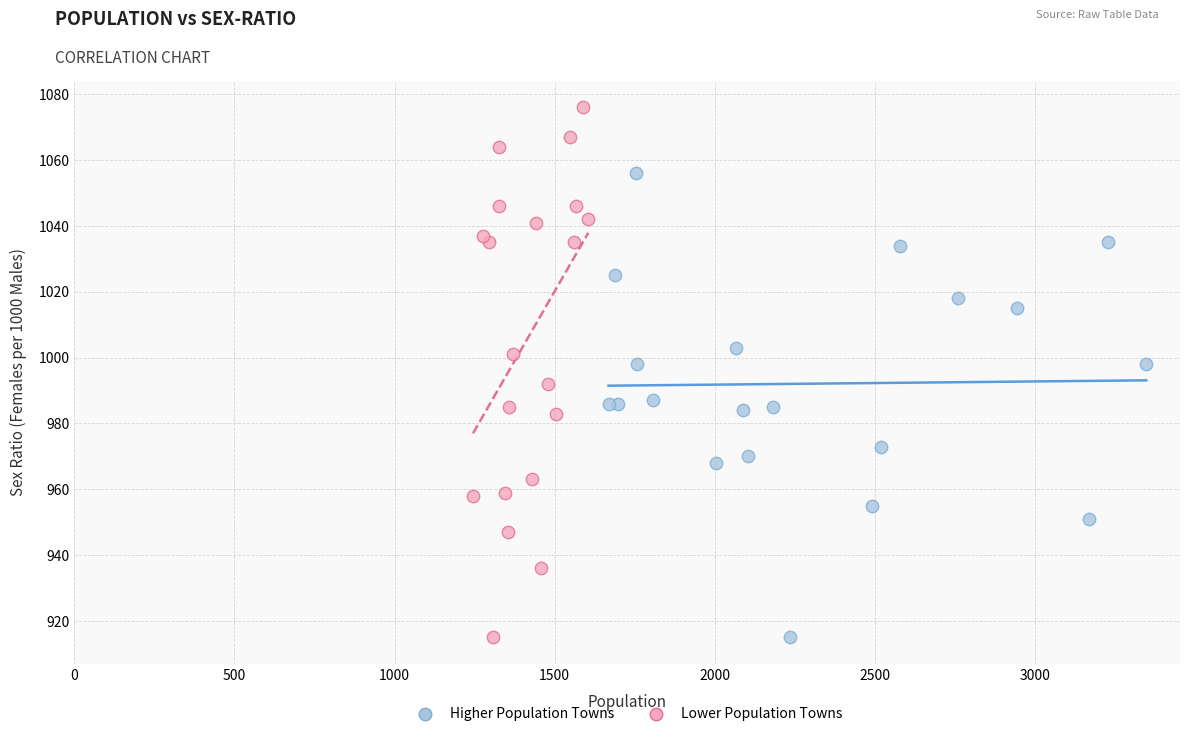

Which series contains the highest Y value?

Lower Population Towns